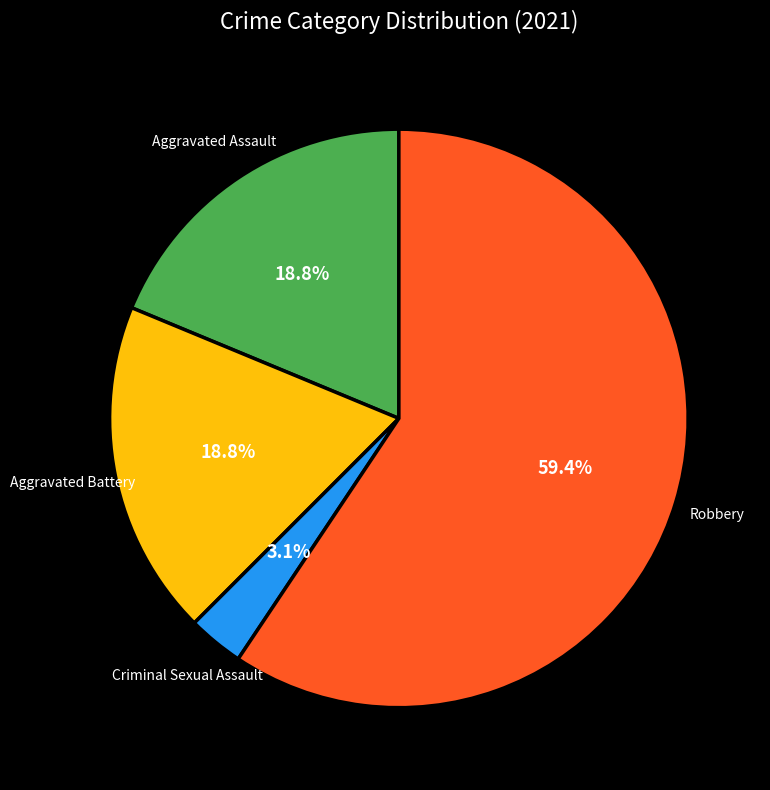

What is the smallest slice in the pie chart?

Criminal Sexual Assault